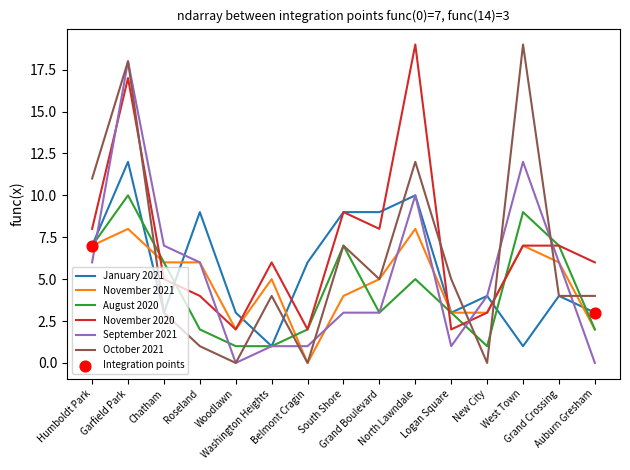

Which series has the largest total across all categories?

November 2020